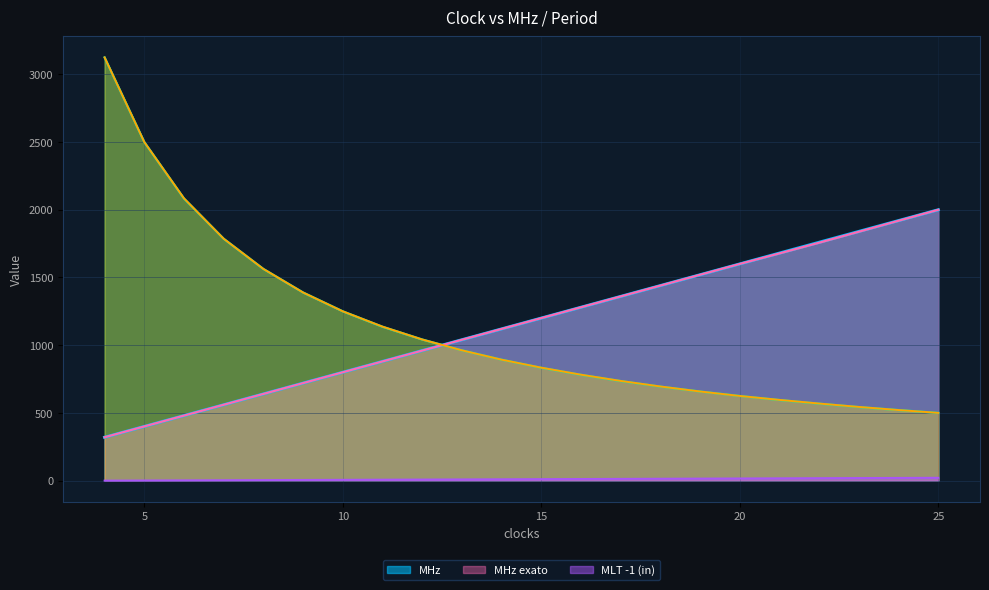

What is the value of the _tb int point at the 4th from the left?

1786